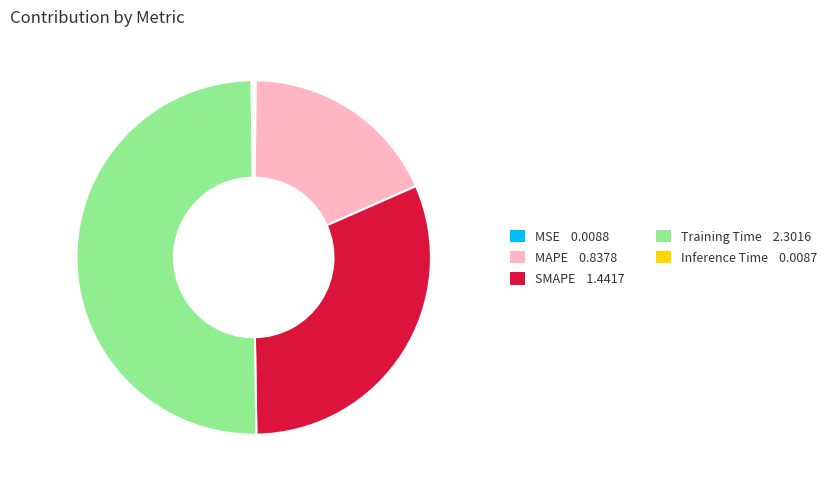

Is the sum of MAPE and Training Time greater than half?

Yes